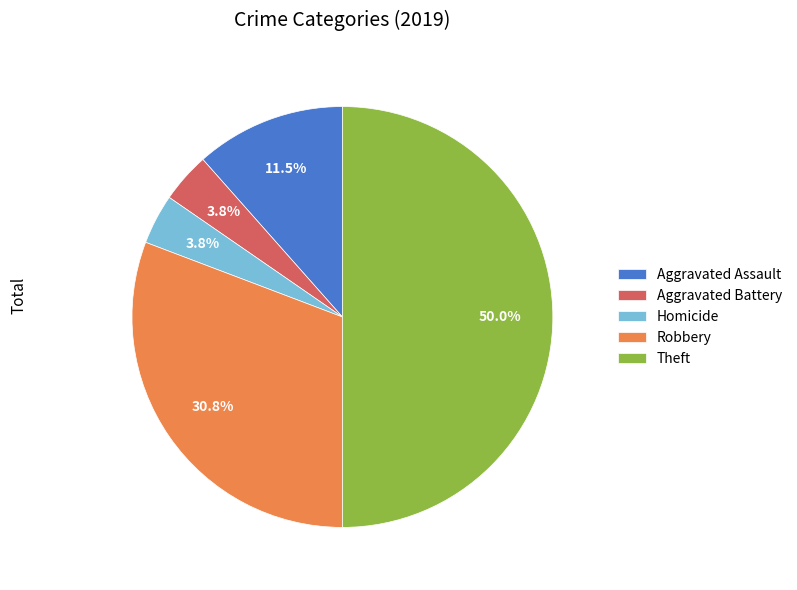

To the nearest percent, what is the average slice percentage?

20%